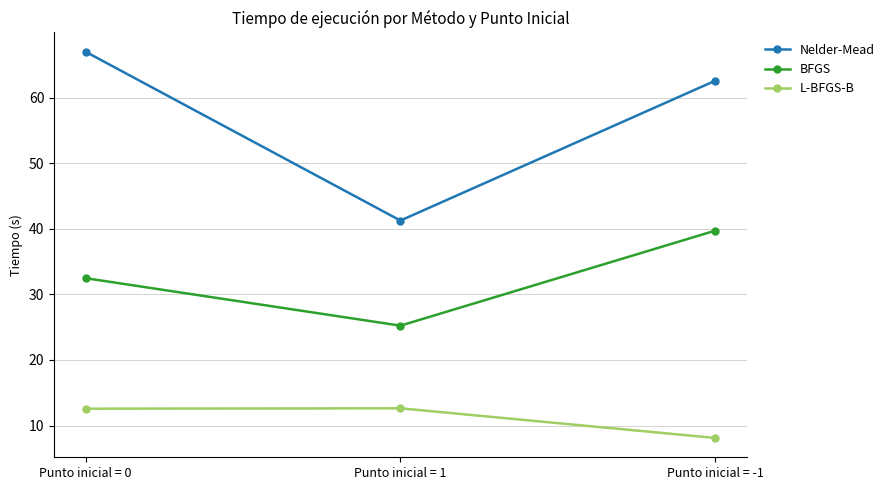

Which series has the largest total across all categories?

Nelder-Mead